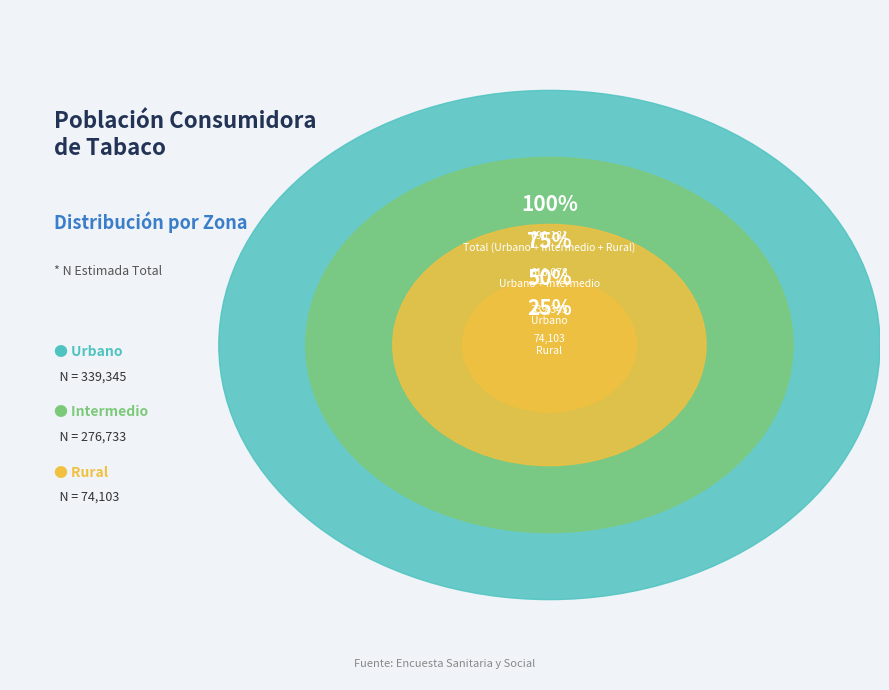

How many segments does this pie chart have?

3